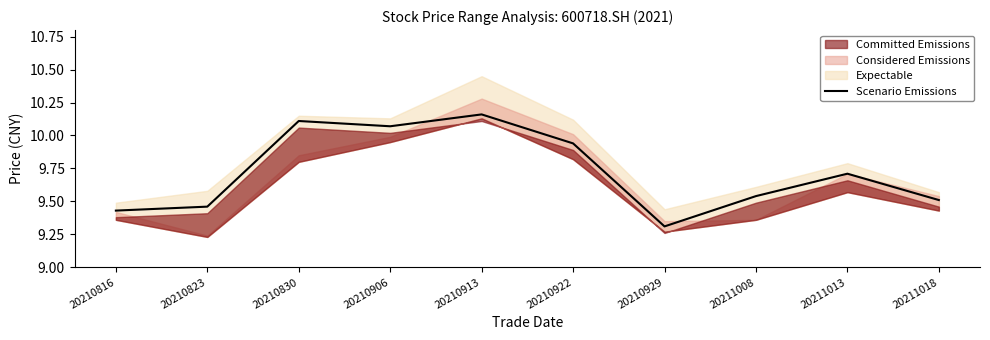

Is it true that the value at 20210913 is 18.1?

False